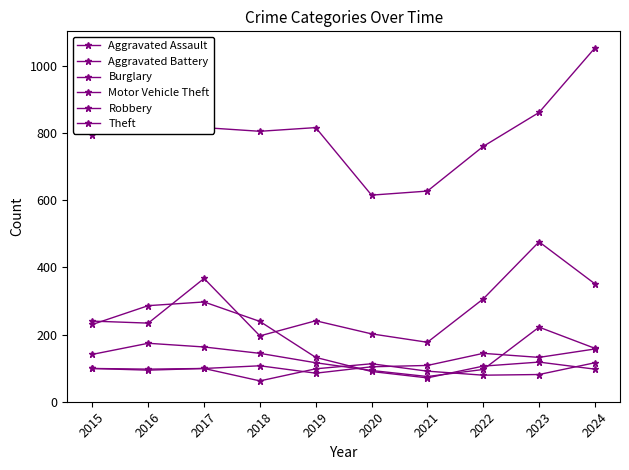

How many lines are shown in the chart?

6